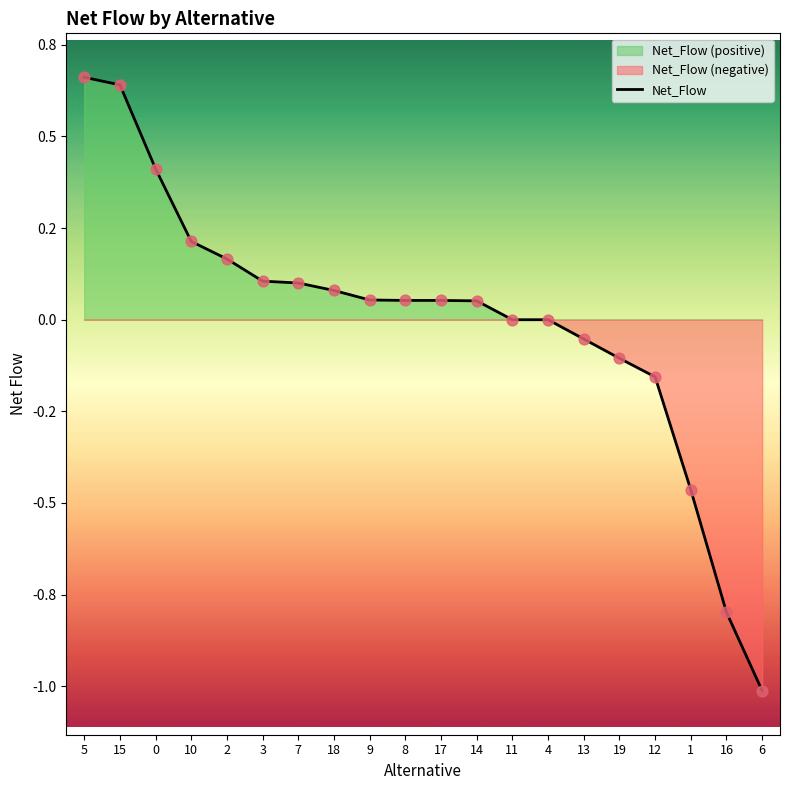

Which has a higher value, 3 or 15?

15